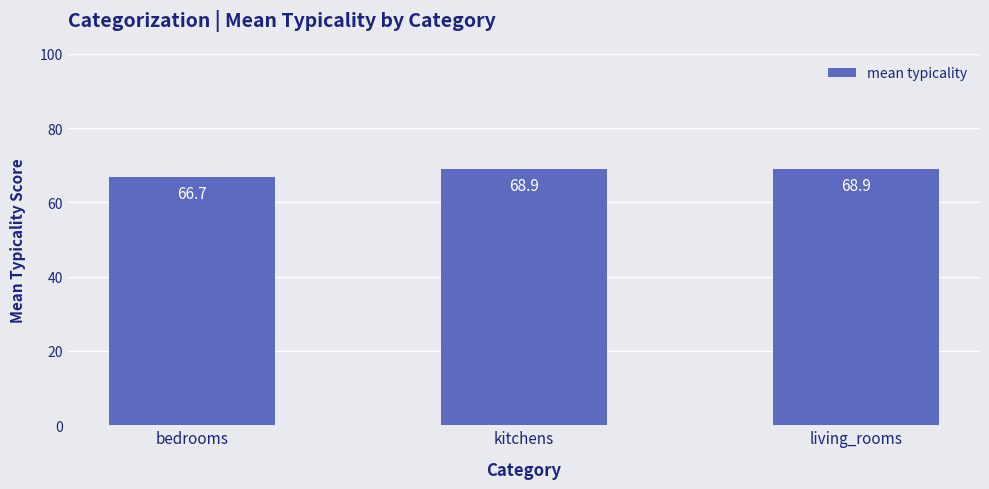

What is the approximate value at kitchens?

68.9